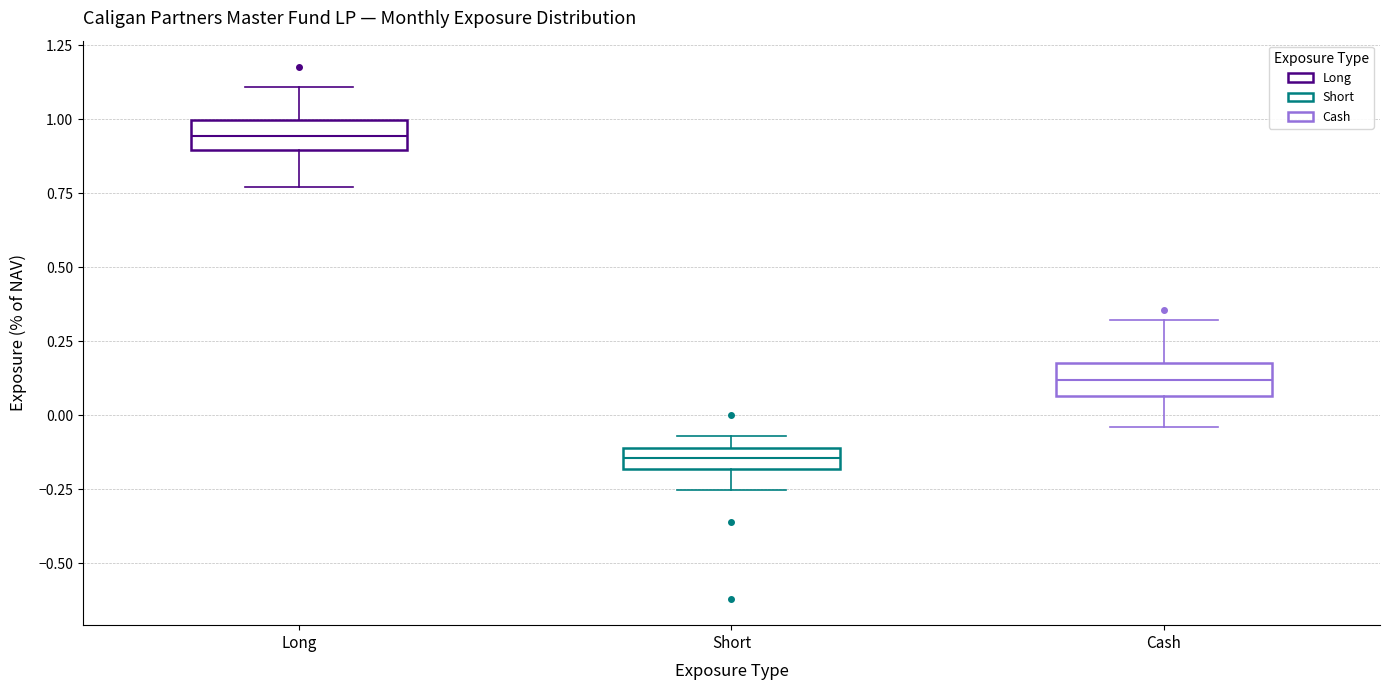

Where does the upper whisker of the box for Long end on the y-axis? The values are not printed on the chart, so give them approximately, as read against the axis.

1.10